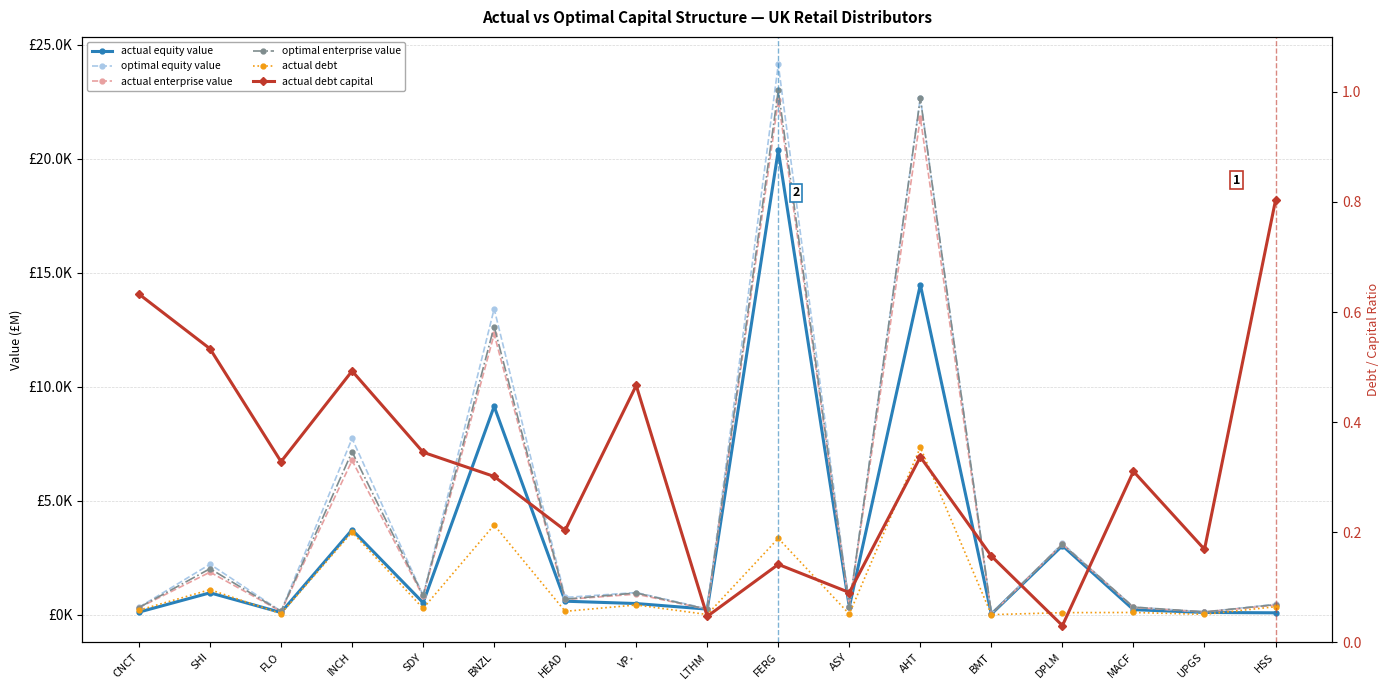

Where is the first local maximum for actual debt capital?

INCH